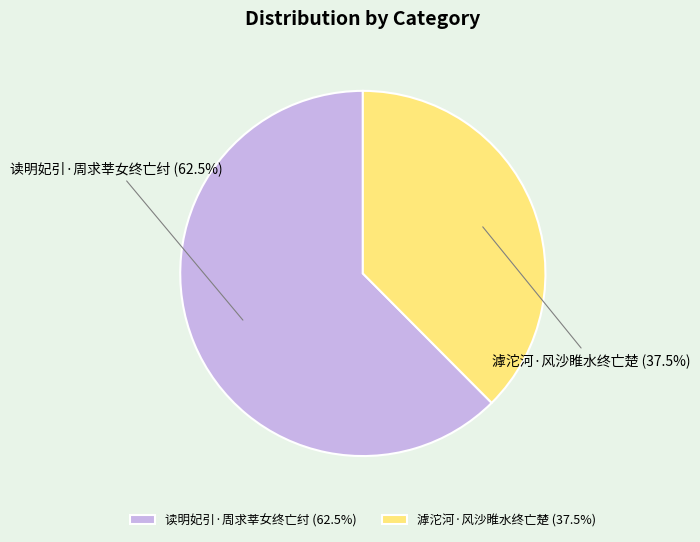

How many segments does this pie chart have?

2